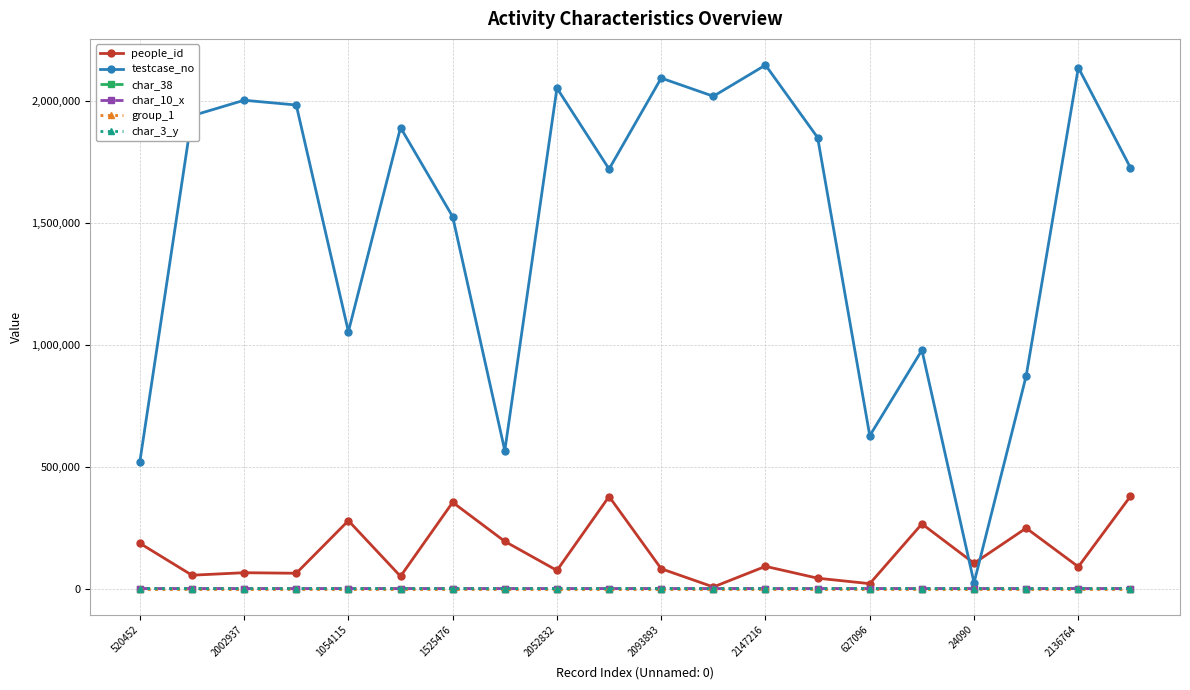

At how many categories does at least one series exceed 838327?

16